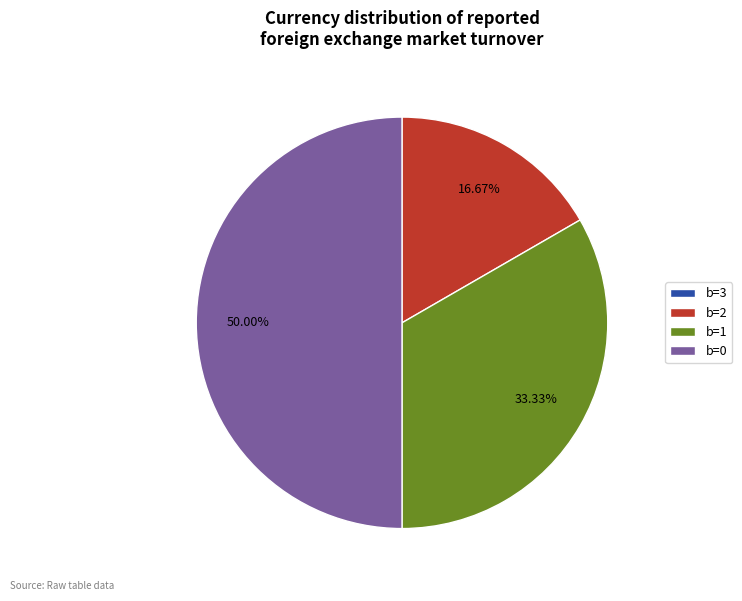

Is b=2 the majority of the pie?

No